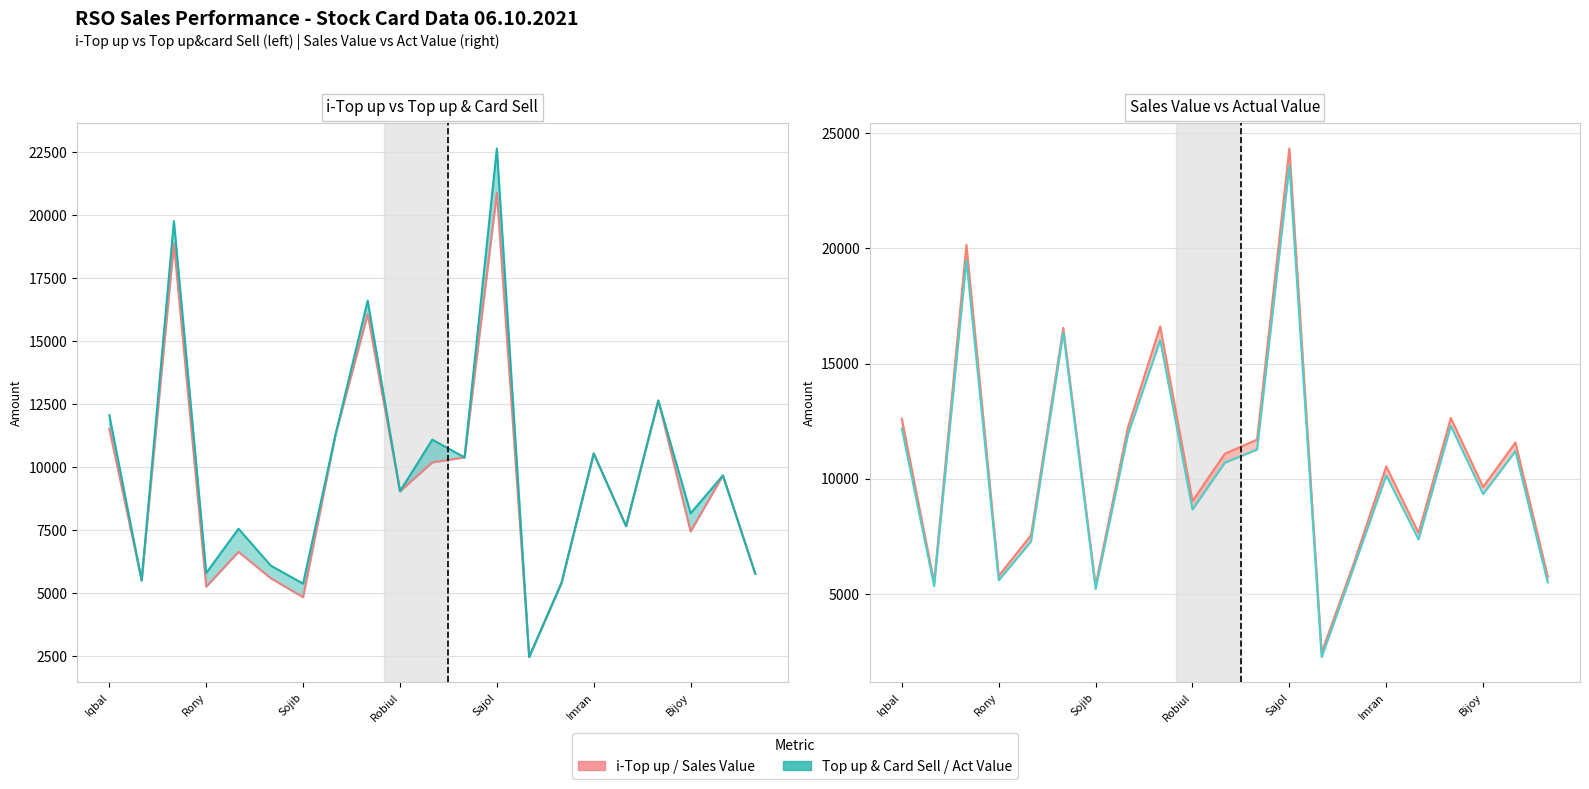

What is the difference between the maximum and minimum values in the Top up & Card Sell series?

20185.0